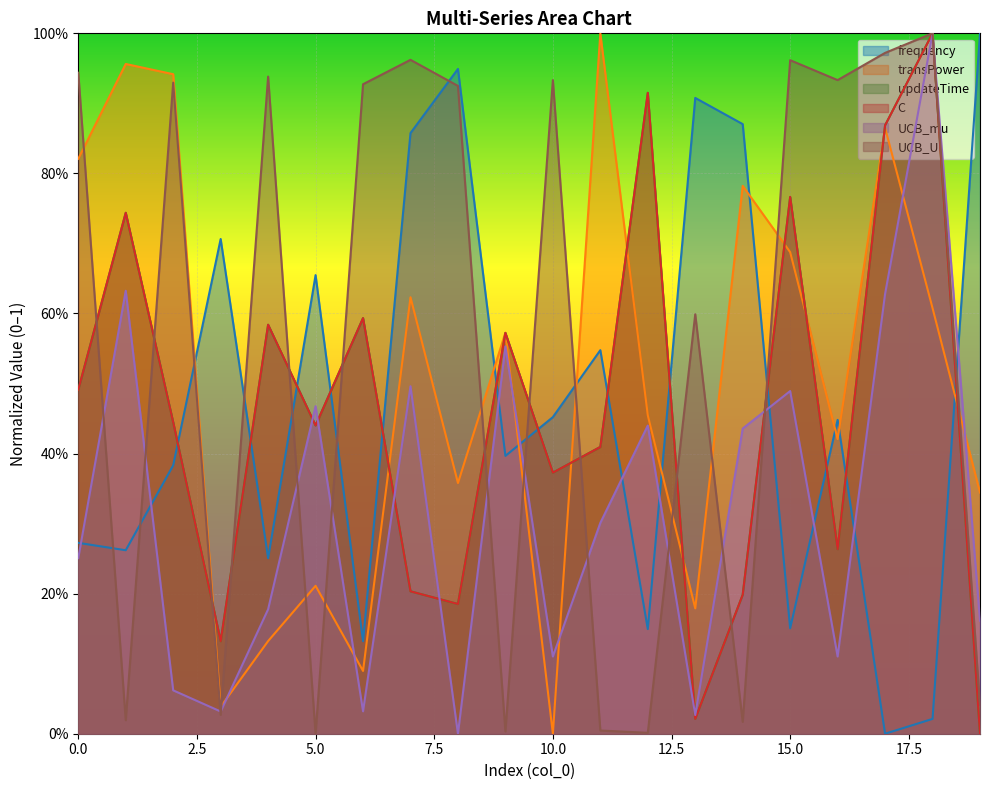

What are all the series names shown in the legend?

frequency, transPower, updateTime, C, UCB_mu, UCB_U